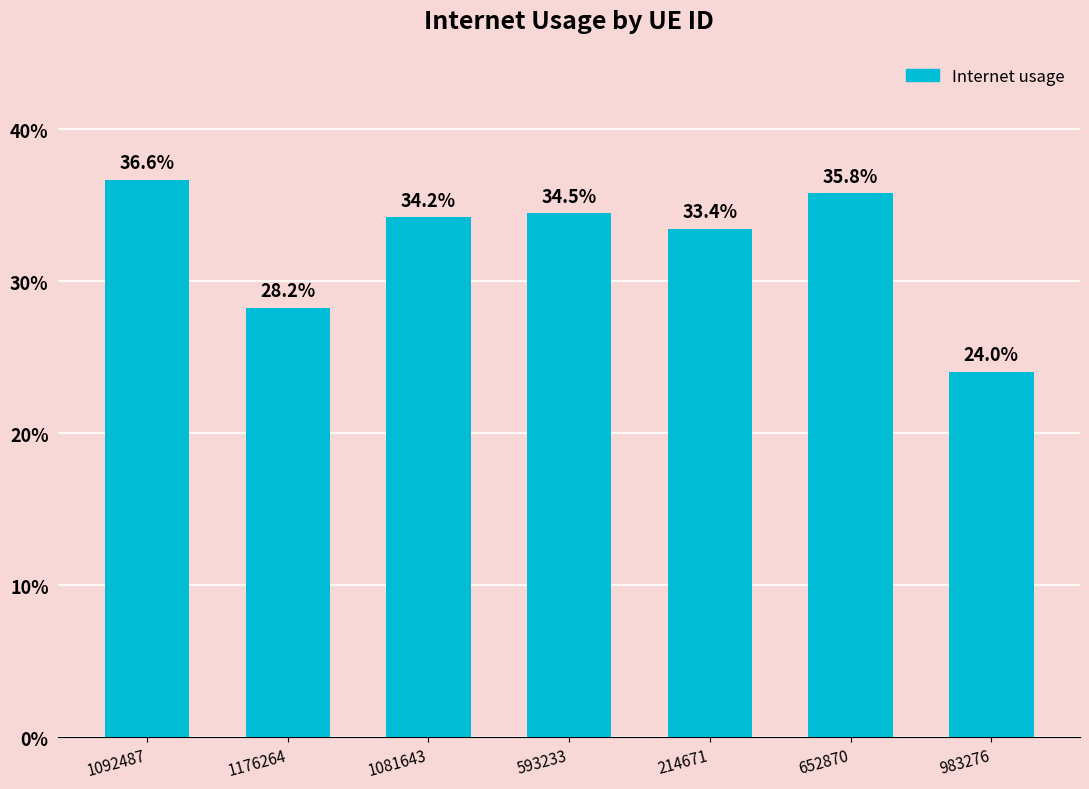

Does the chart contain any negative values?

No